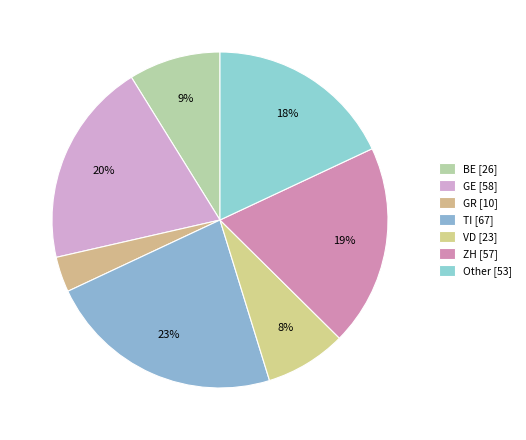

How many segments does this pie chart have?

7